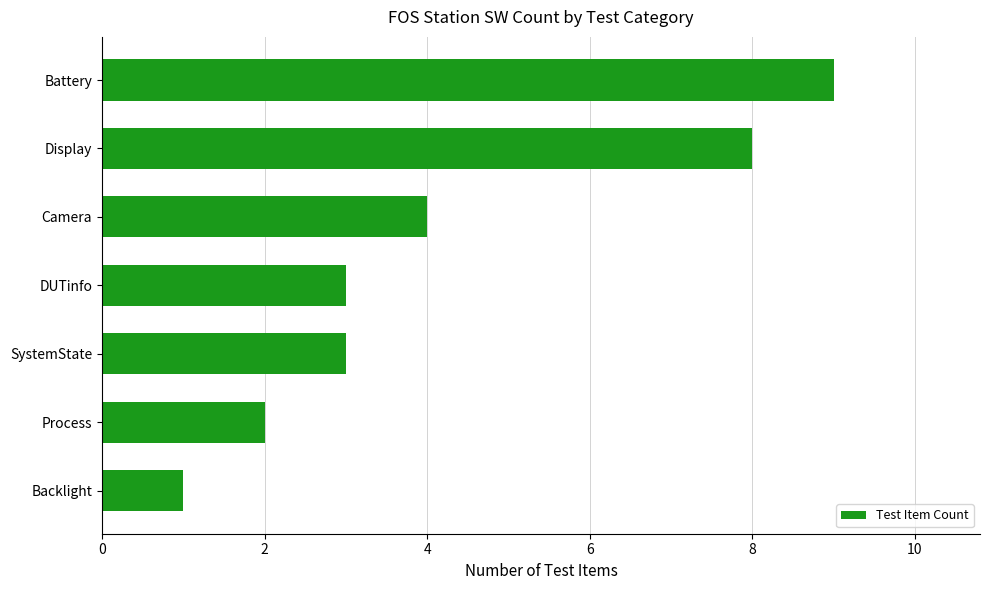

What is the difference between the second highest and second lowest values?

6